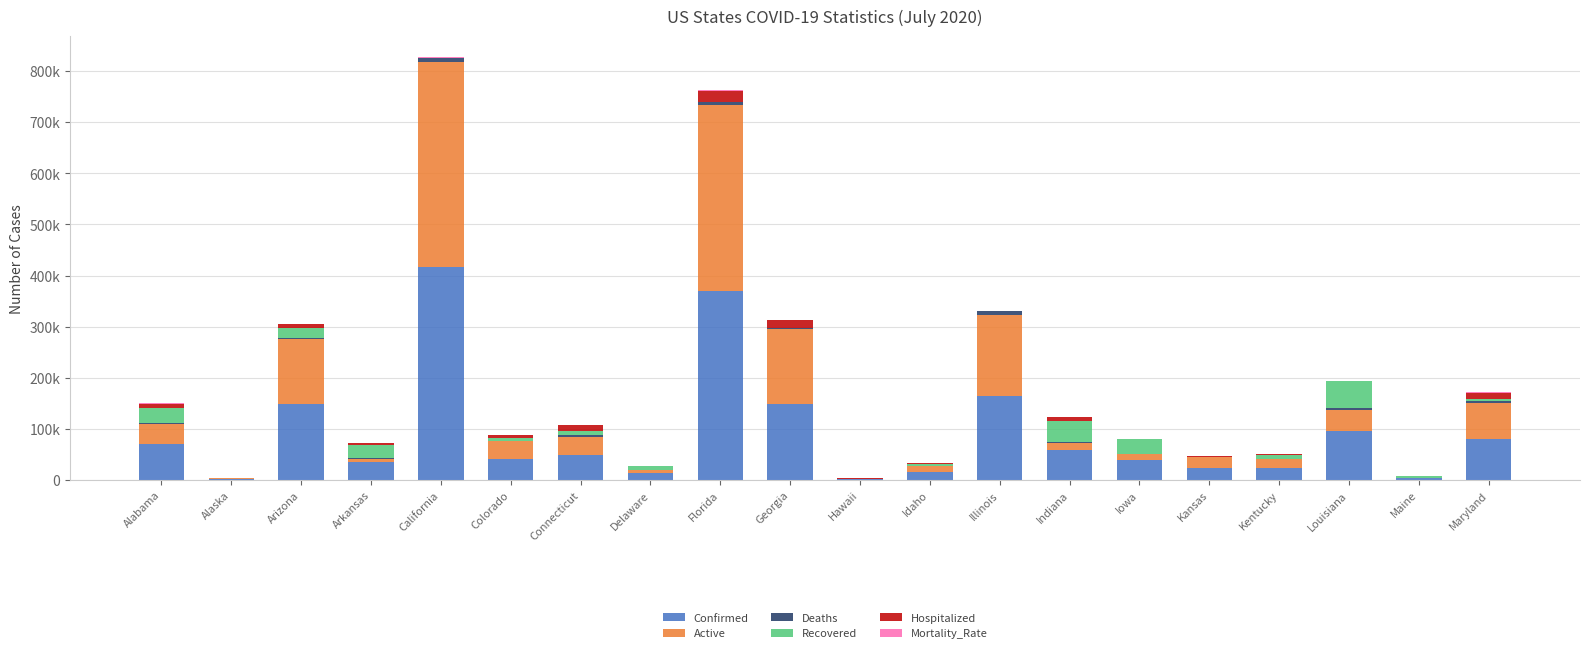

Does the chart contain stacked bars?

Yes